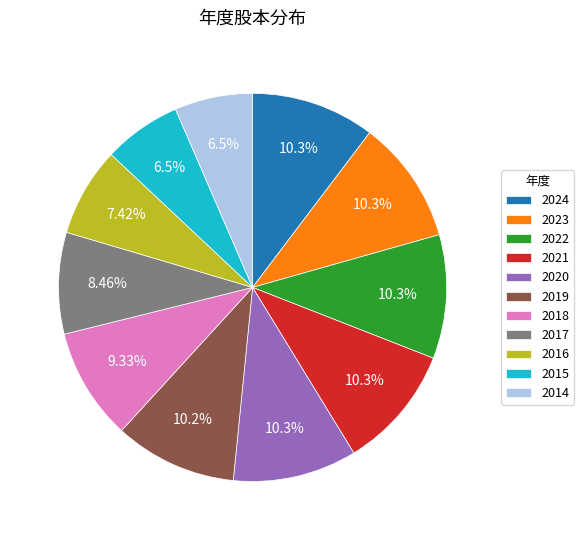

How many segments does this pie chart have?

11